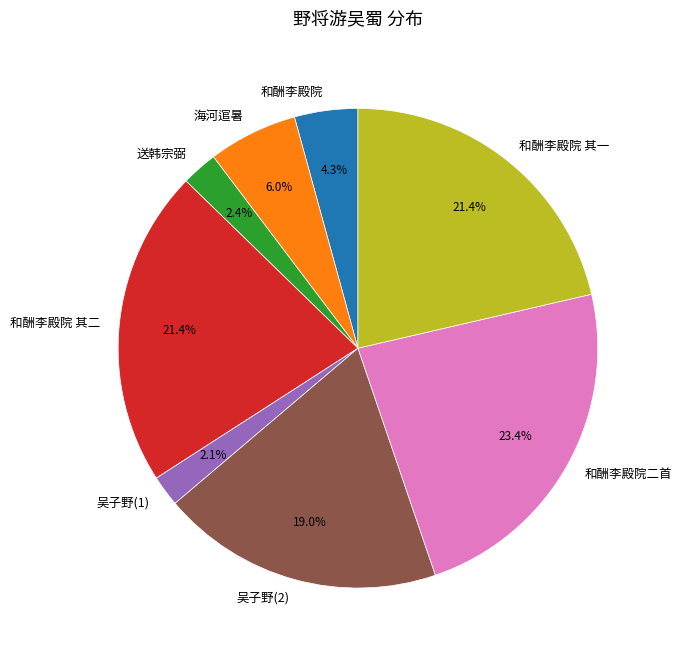

Does any single category account for the majority?

No